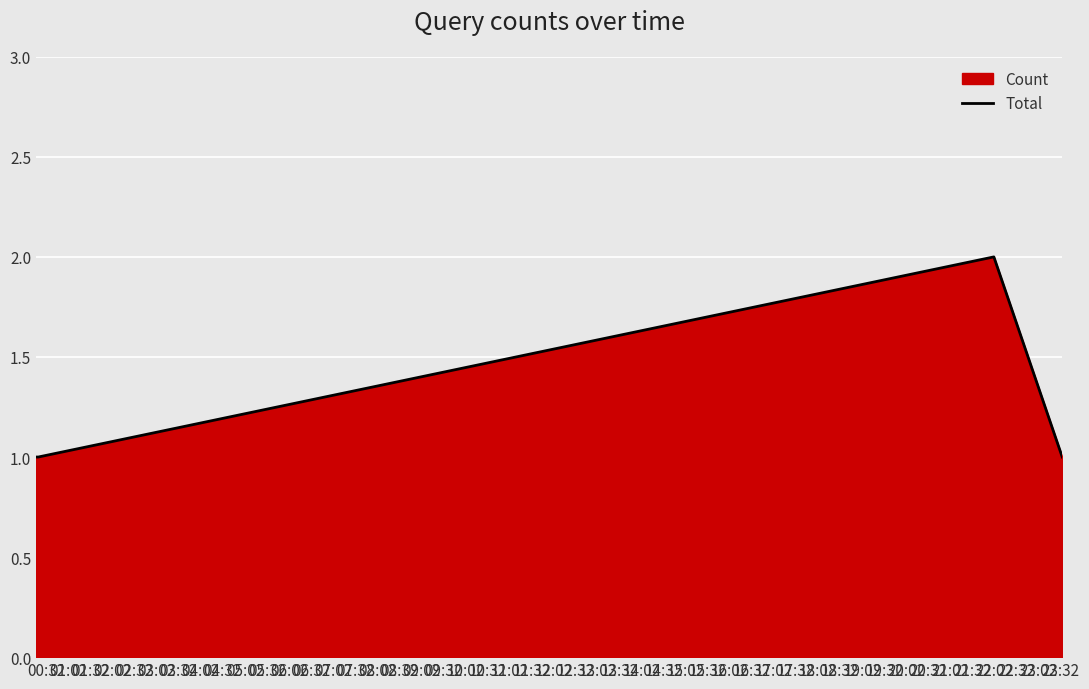

What is the sum of all values?

5